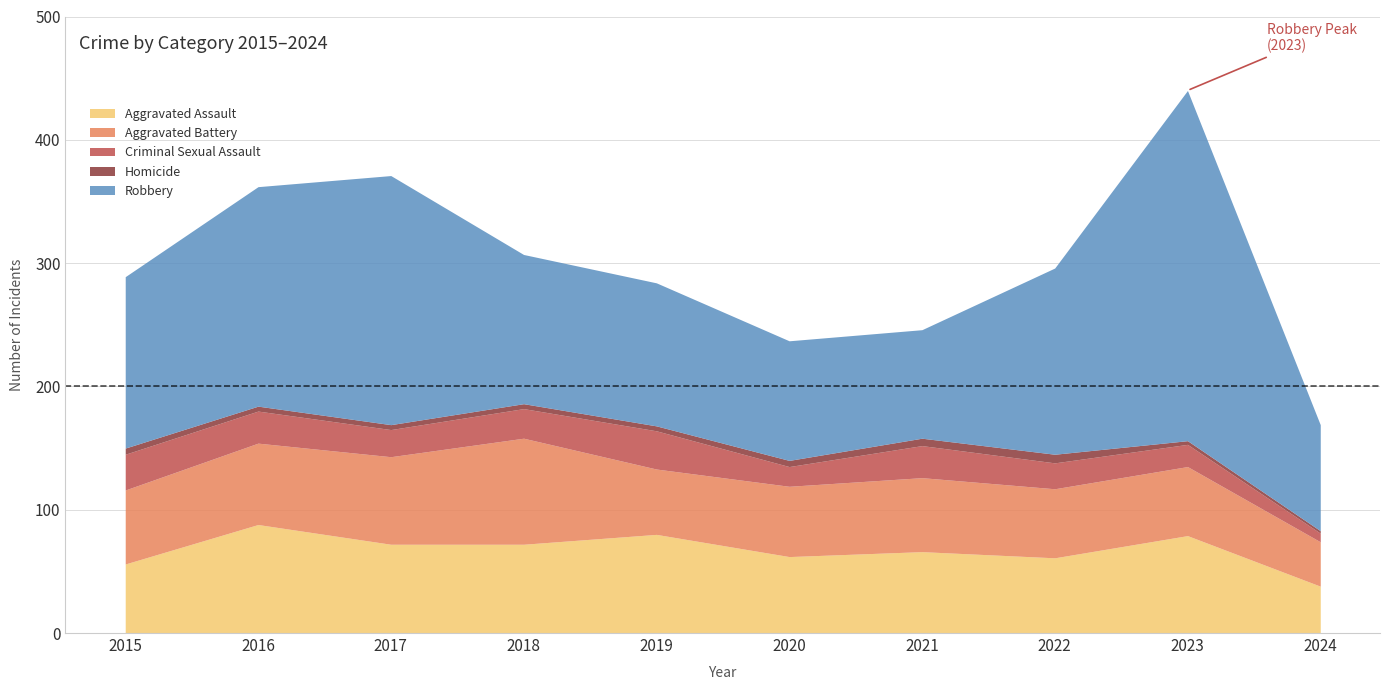

Rank the categories by Aggravated Assault value from highest to lowest.

2016, 2019, 2023, 2017, 2018, 2021, 2020, 2022, 2015, 2024